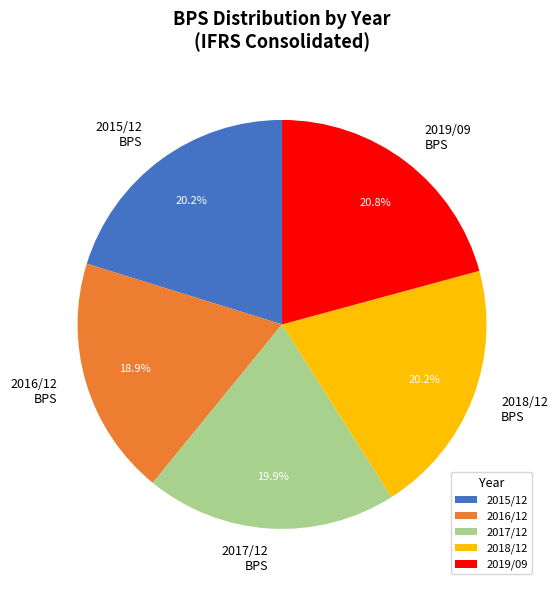

Which has a higher value, 2016/12 BPS or 2017/12 BPS?

2017/12 BPS